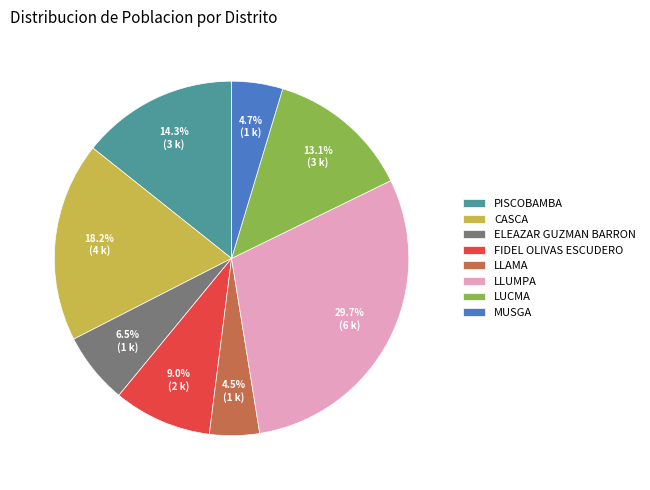

Which slice is the largest?

LLUMPA